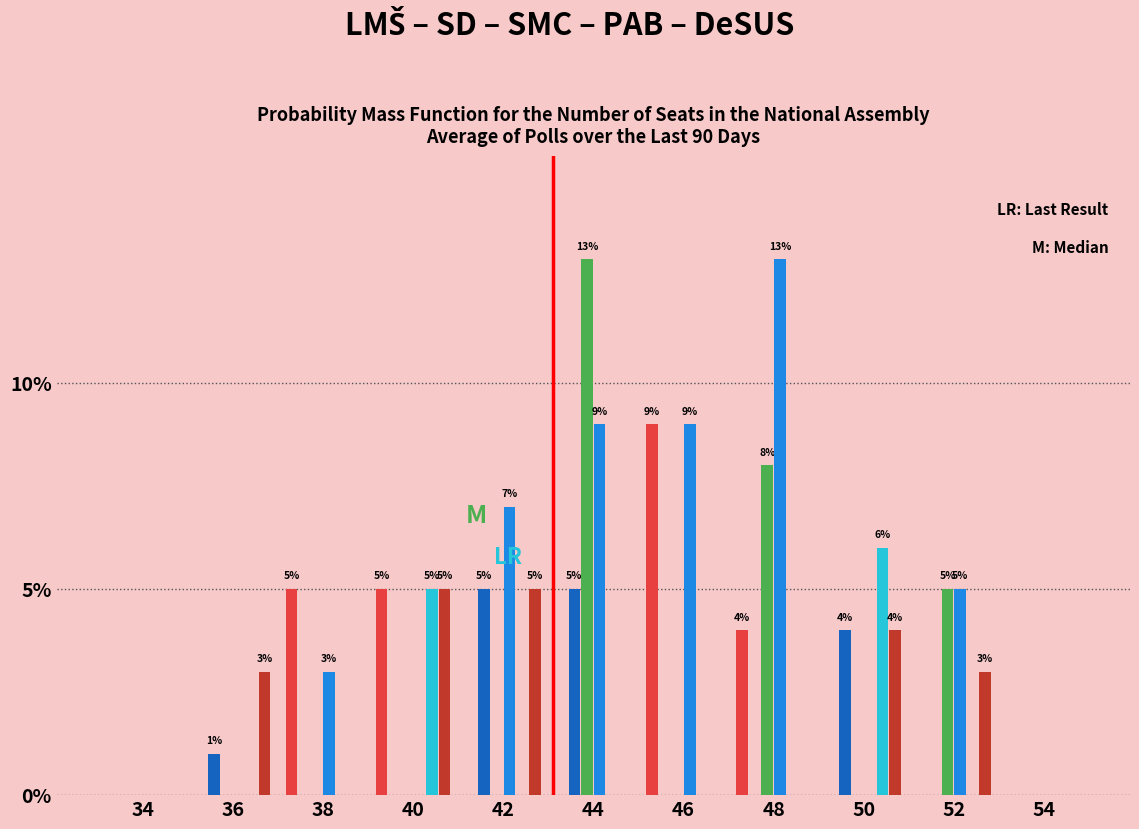

At which category is the sum across all series the highest?

44